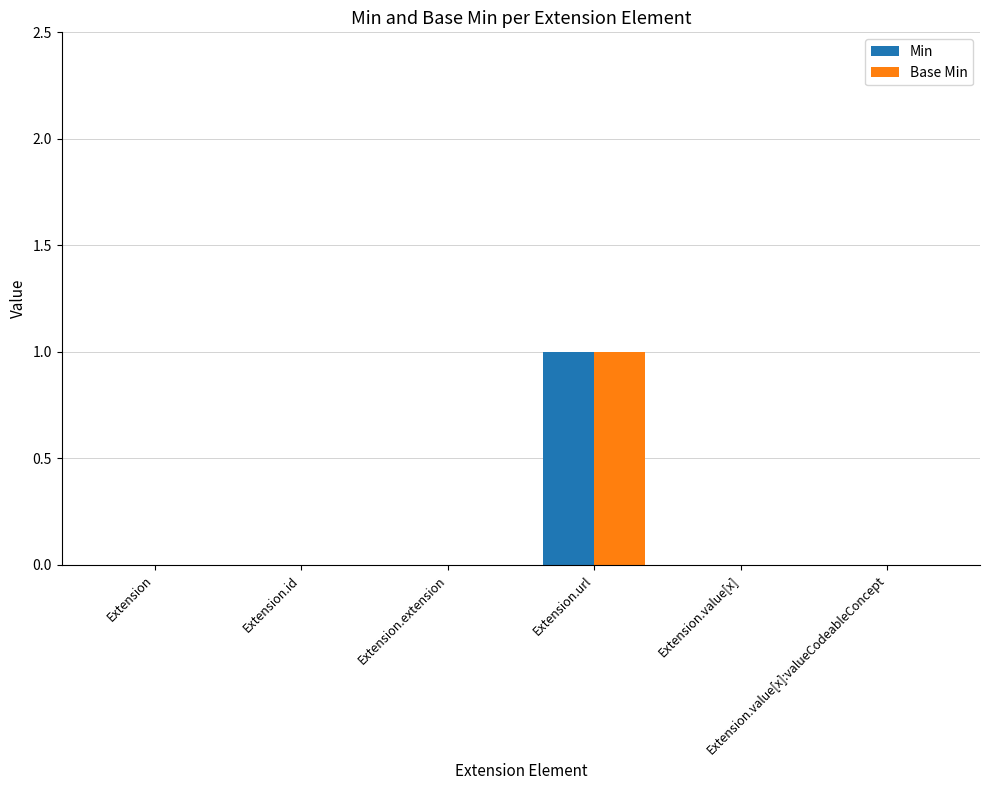

At which category is the sum across all series the highest?

Extension.url